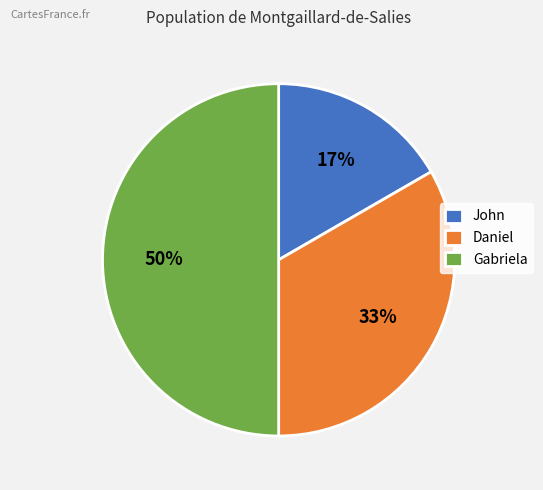

How many segments does this pie chart have?

3